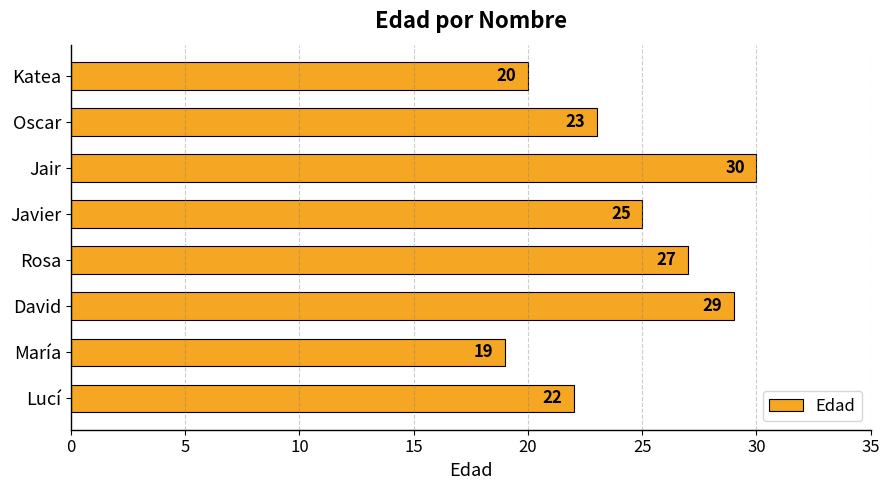

Does the chart contain any negative values?

No